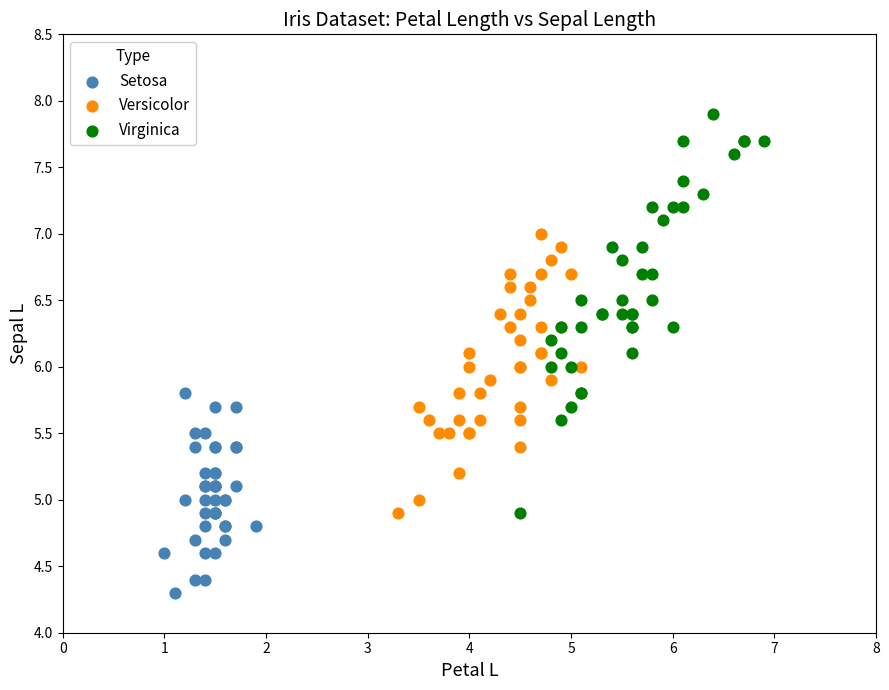

What are all the series names shown in the legend?

Setosa, Versicolor, Virginica